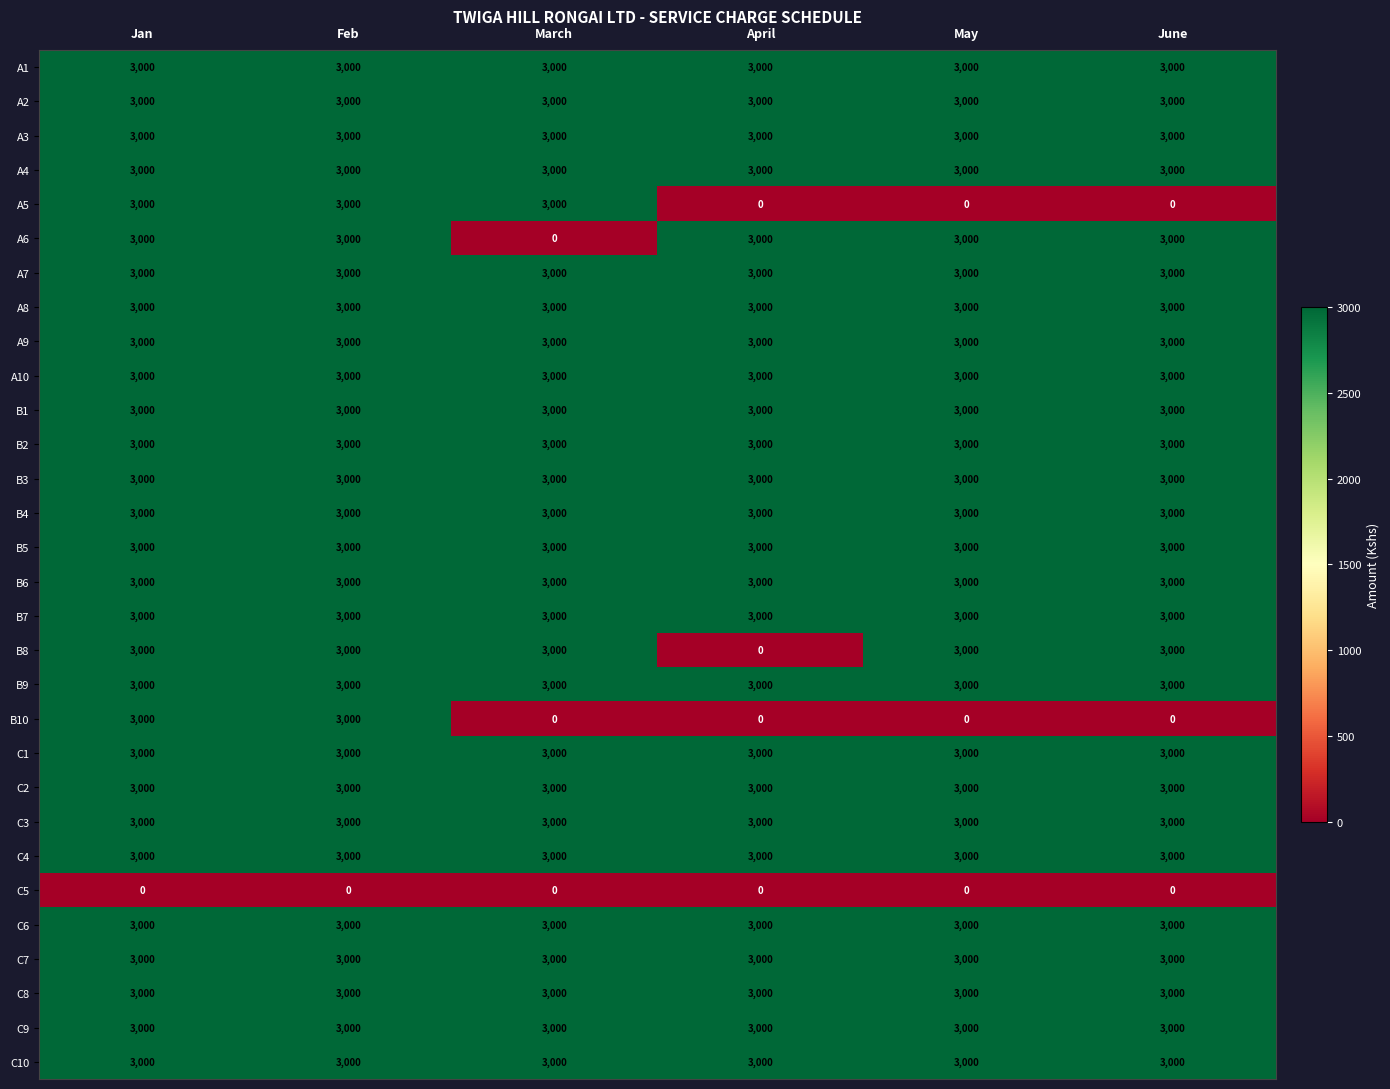

What is the maximum value for C10?

3000